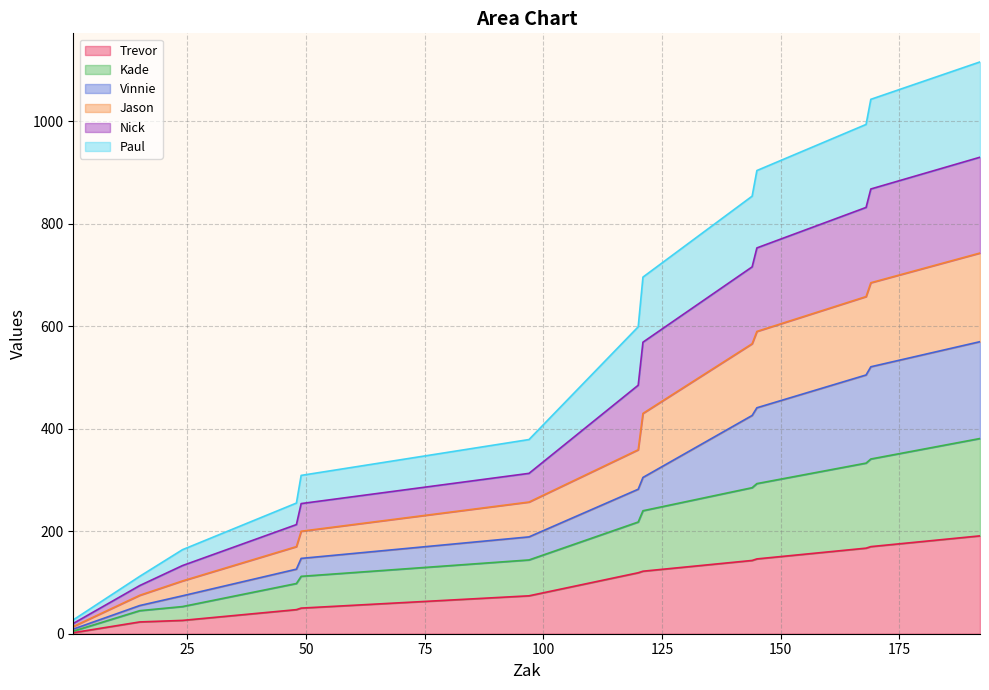

What are all the series names shown in the legend?

Trevor, Kade, Vinnie, Jason, Nick, Paul